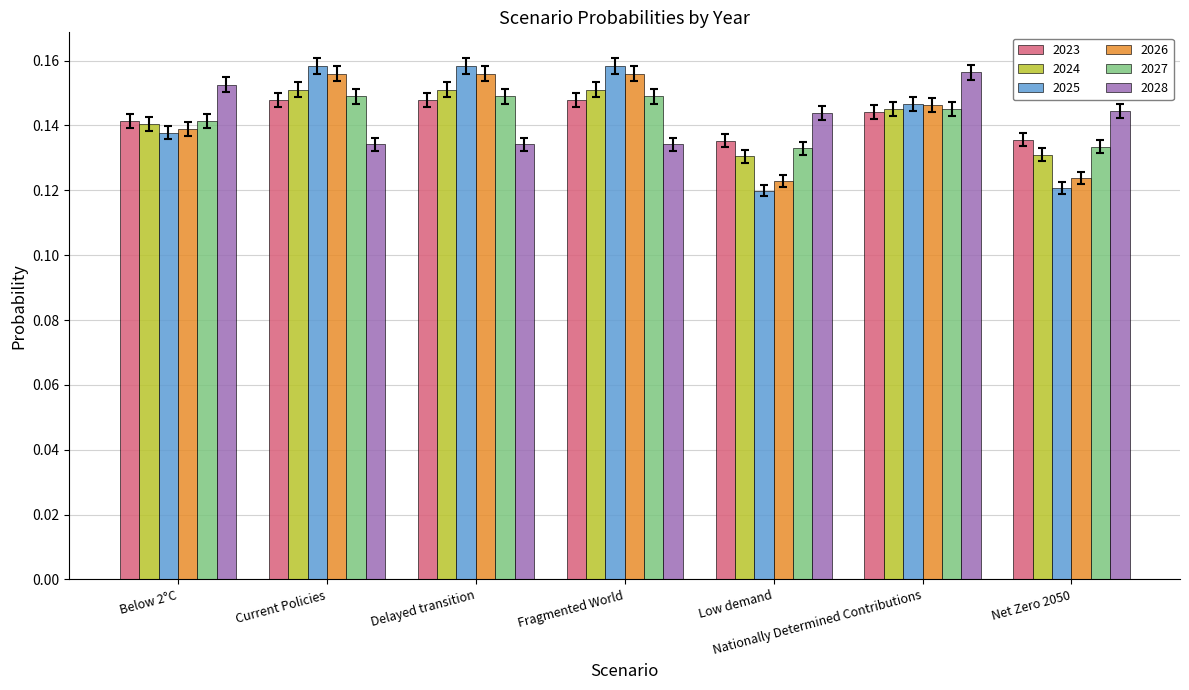

What is the label of the 6th bar from the left?

Nationally Determined Contributions